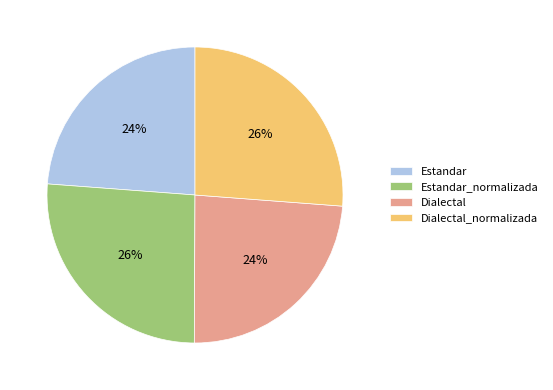

To the nearest percent, what is the difference between the largest and smallest slice percentages?

2%